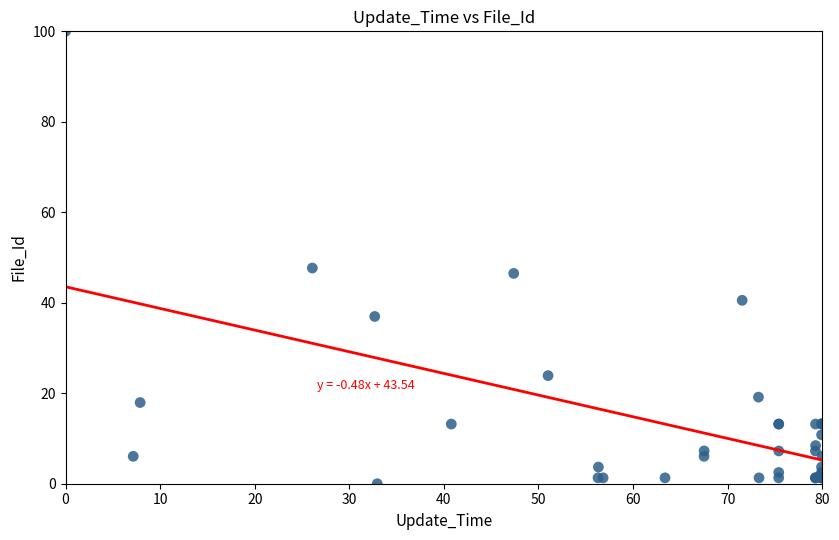

What Y value in the scatter plot is closest to 50?

47.7